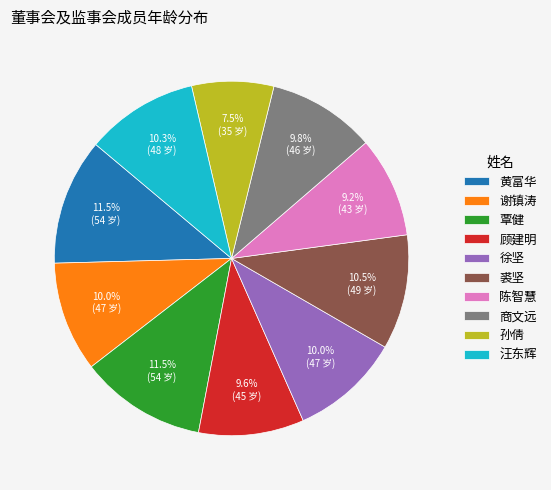

What is the smallest slice in the pie chart?

孙倩